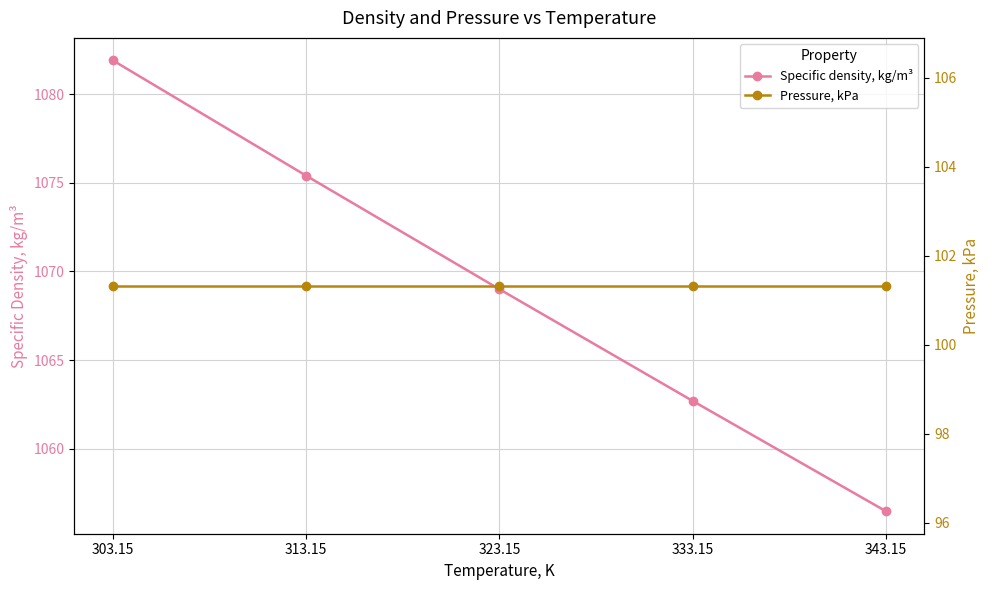

What is the difference between the highest and lowest values at 323.15?

967.7